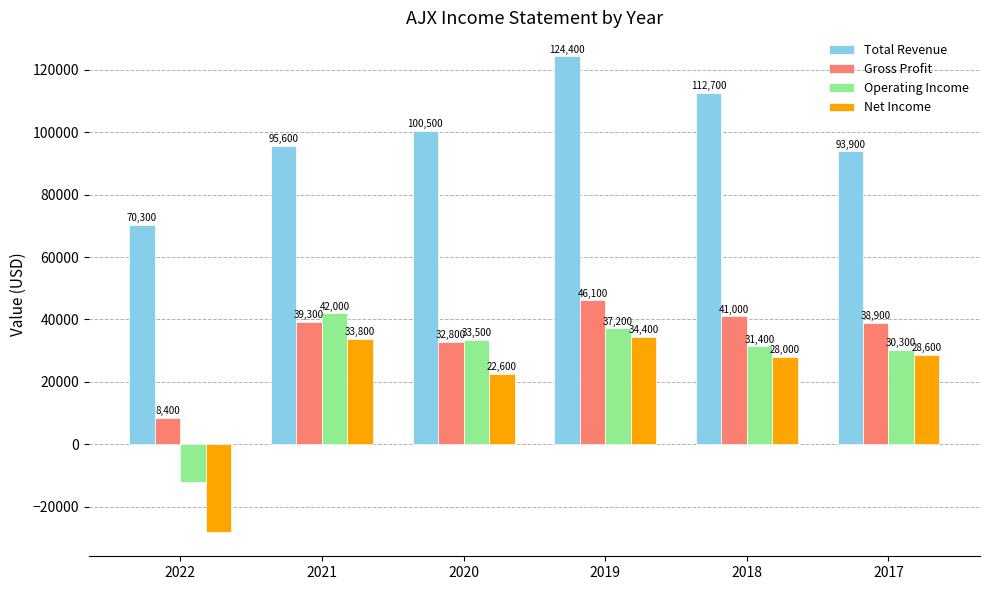

At which label does Net Income first exceed 28600?

2021